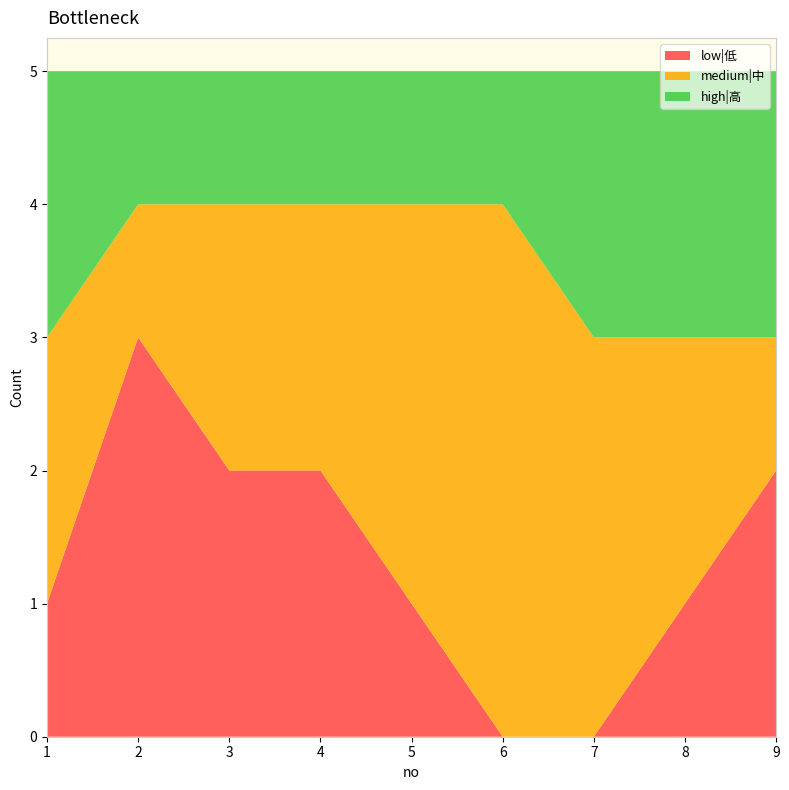

Reading left to right, extract all data points from this chart.

low|低: 1	3	2	2	1	0	0	1	2
medium|中: 2	1	2	2	3	4	3	2	1
high|高: 2	1	1	1	1	1	2	2	2